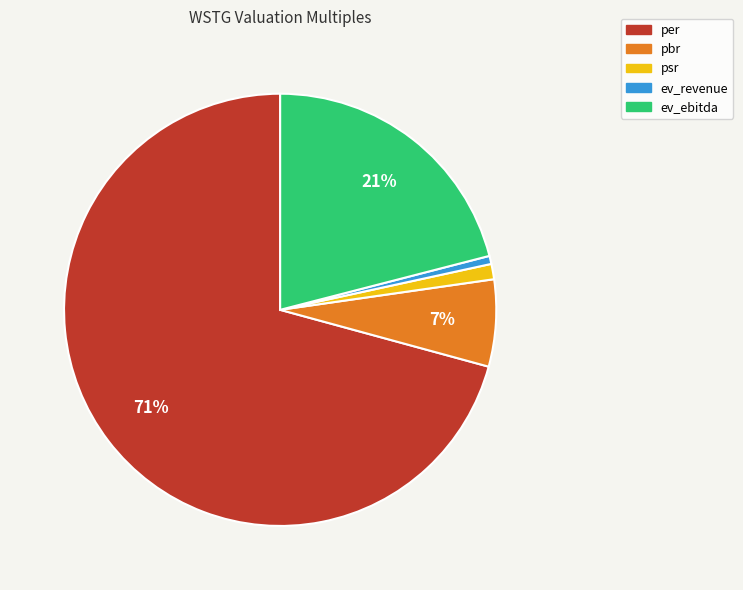

Does pbr represent more than half of the total?

No